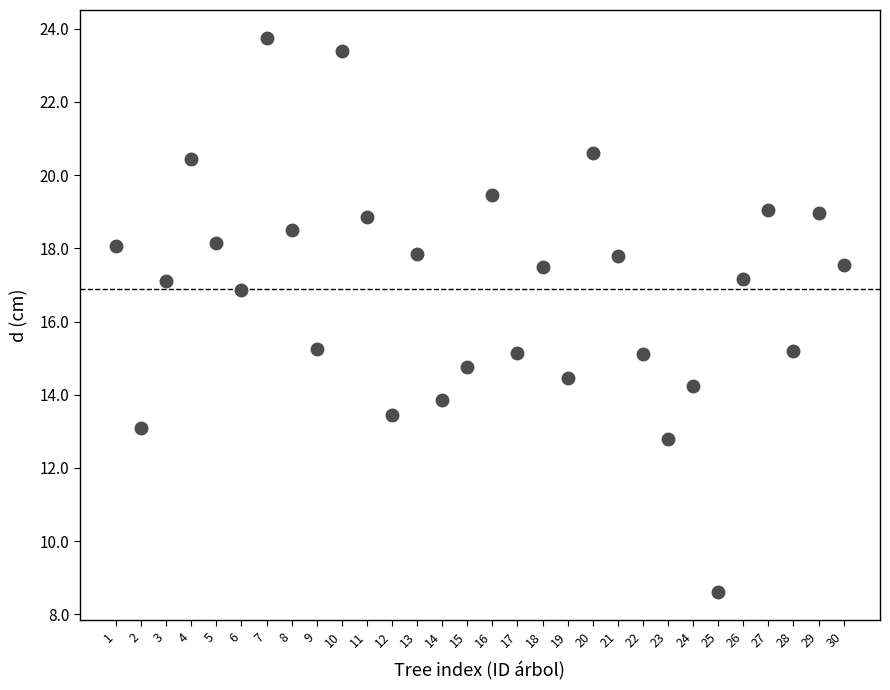

What is the range of X values (max minus min)?

29.0